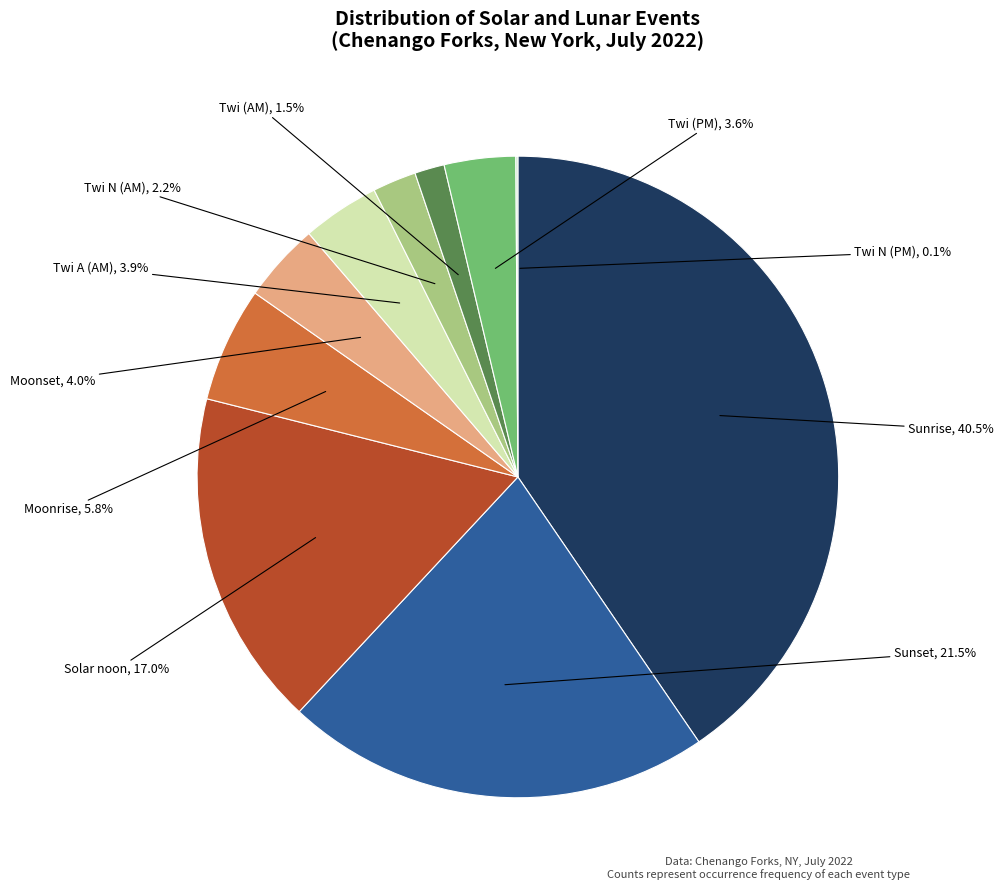

Is Twi (PM) the majority of the pie?

No